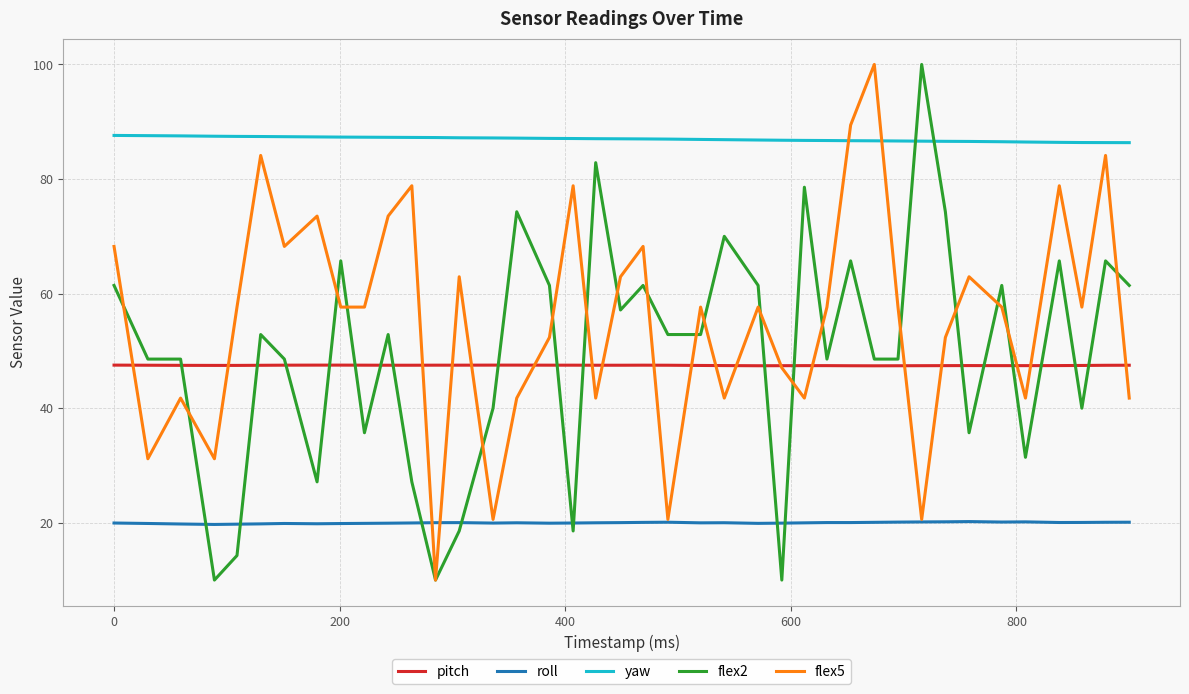

Which series ends up on top after the final intersection of flex2 and roll?

flex2